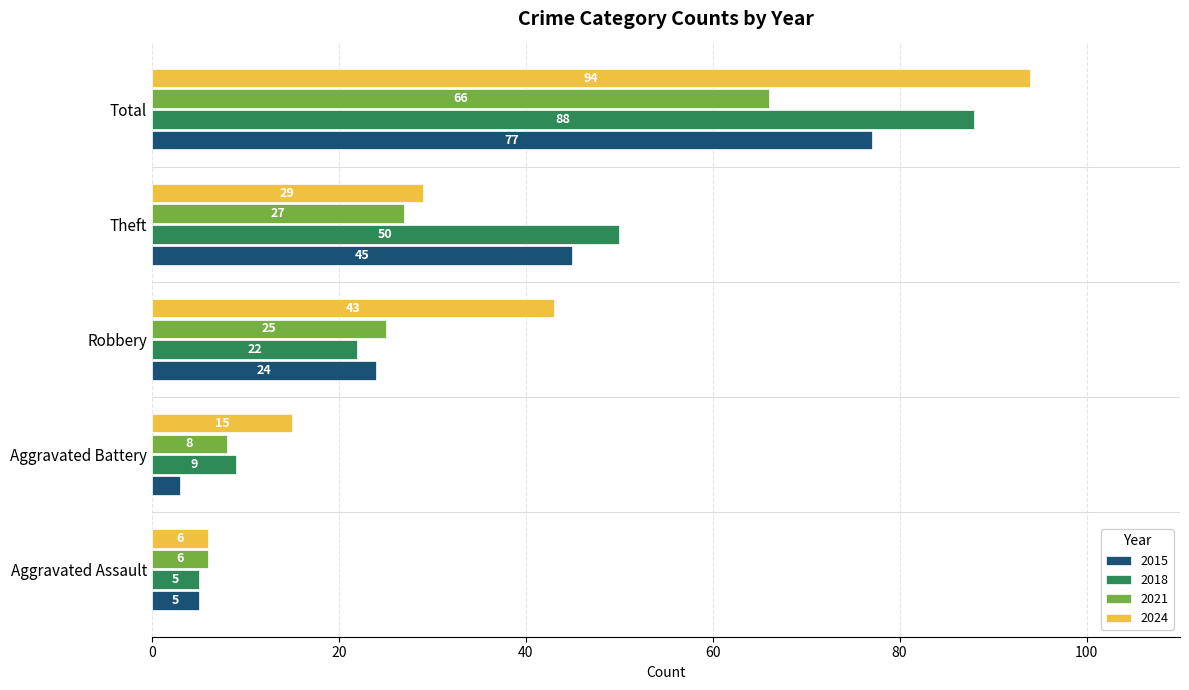

What is the difference between the maximum and minimum values in the 2021 series?

60